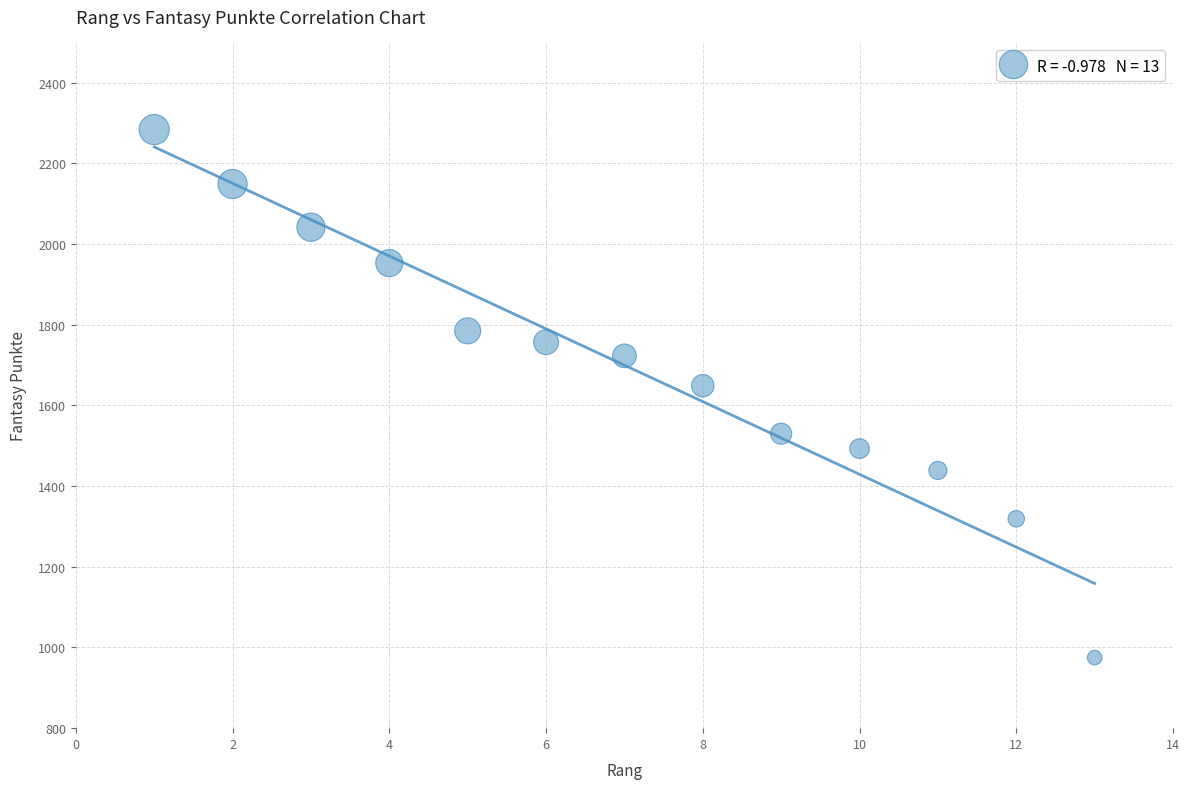

What Y value in the scatter plot is closest to 1629?

1649